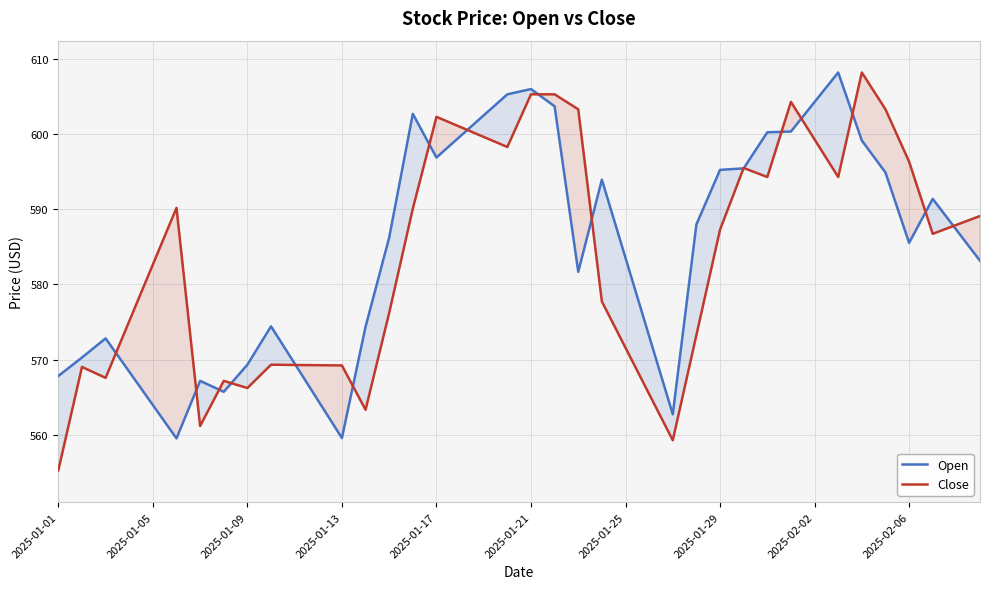

How many lines are shown in the chart?

2